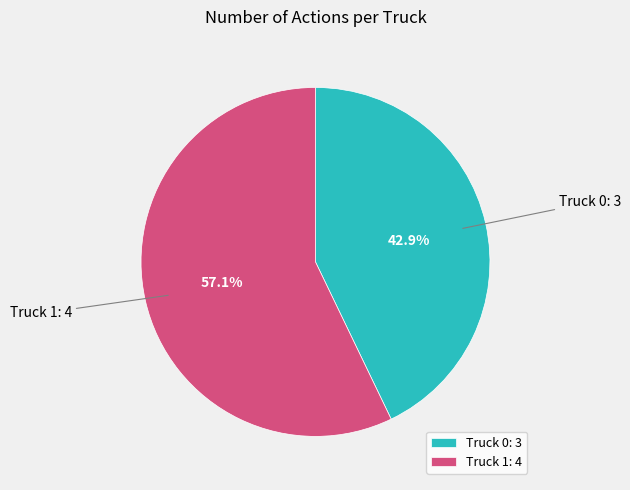

To the nearest percent, what is the average slice percentage?

50%